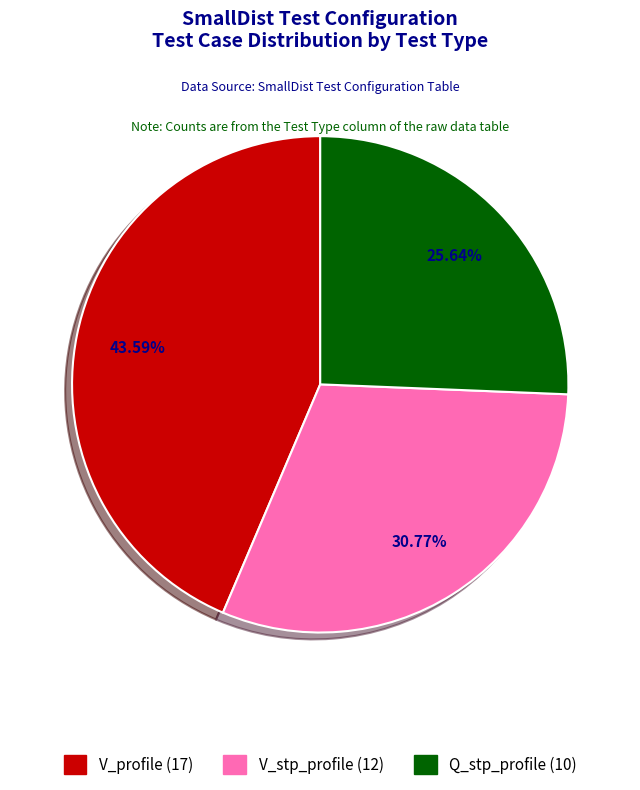

Is there any slice that represents more than half of the pie?

No